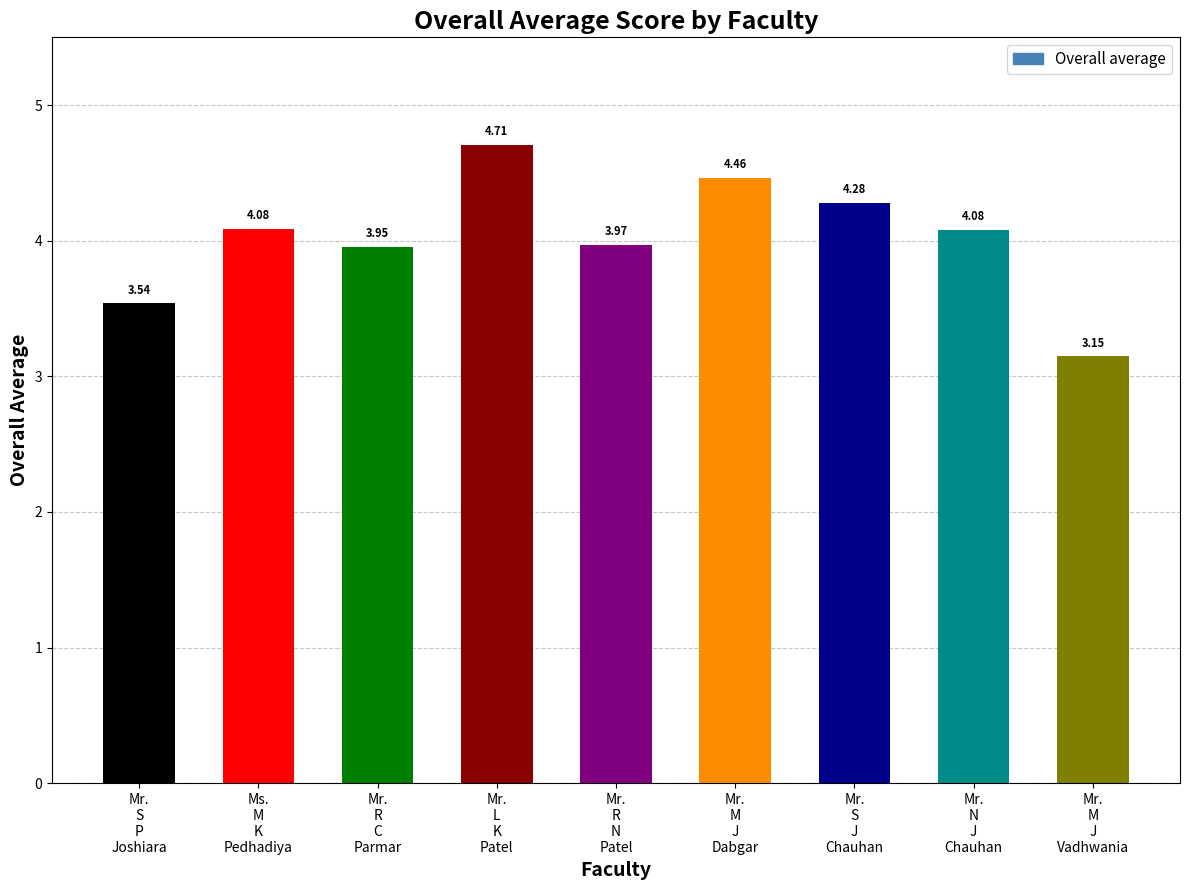

What is the difference between the second highest and minimum values?

1.3